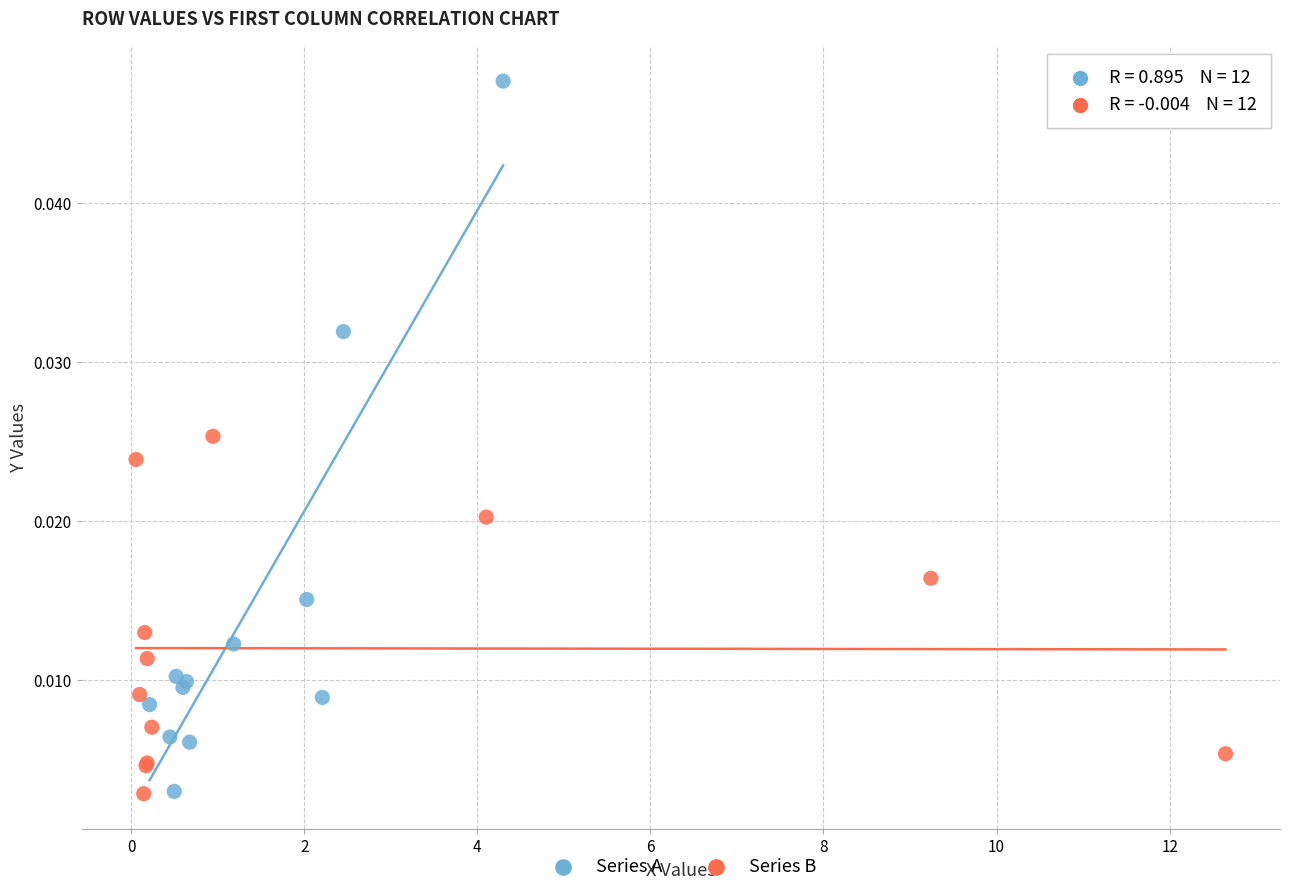

Which series contains the highest Y value?

Series A